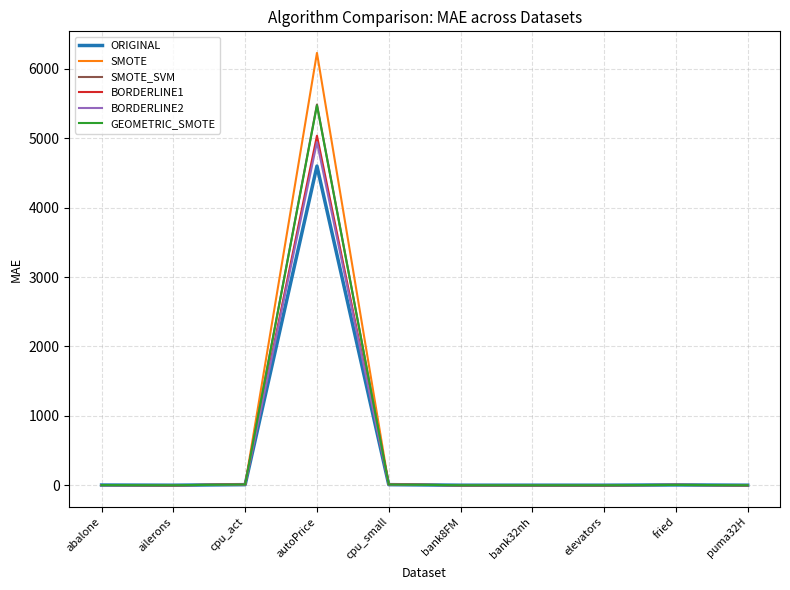

What is the difference between the SMOTE_SVM values at autoPrice and bank32nh?

5486.6